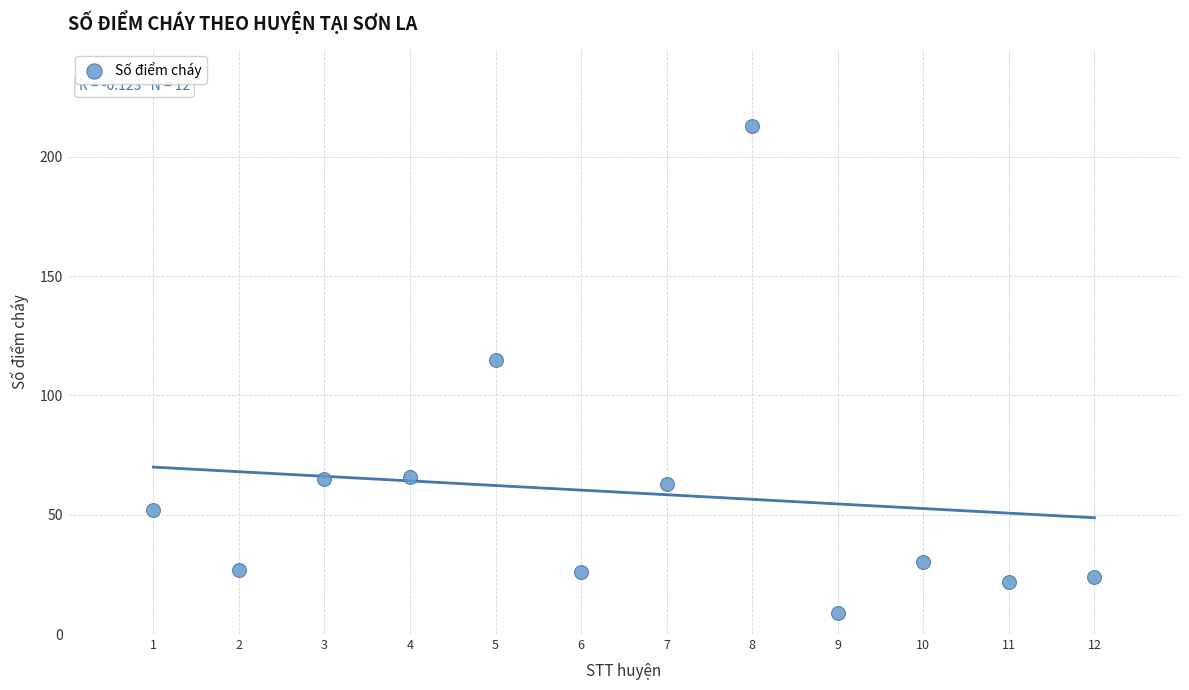

What is the range of Y values (max minus min)?

204